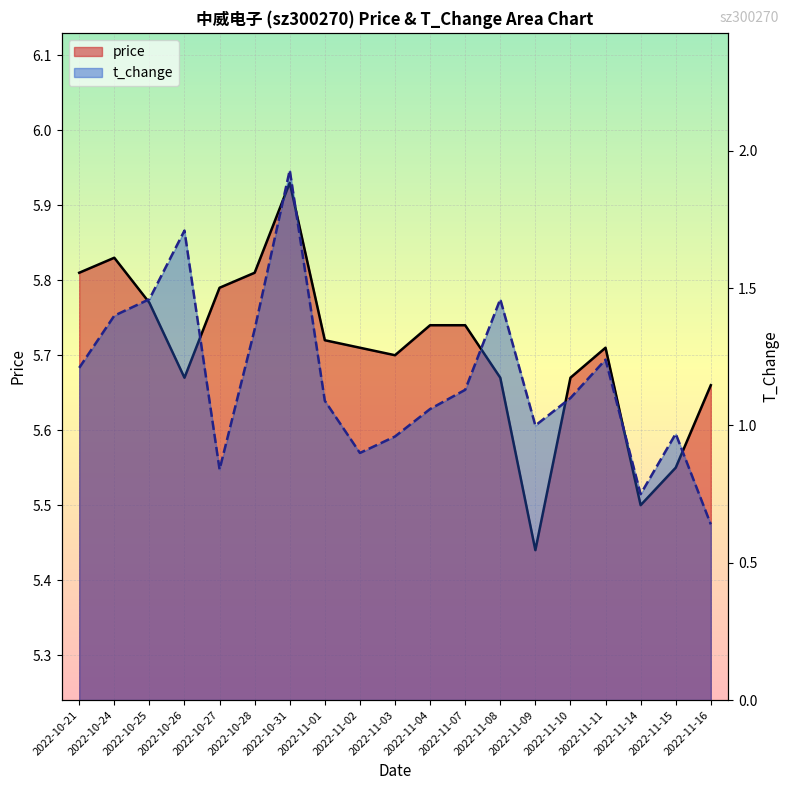

What is the spread (max minus min) of values at 2022-11-09?

4.4